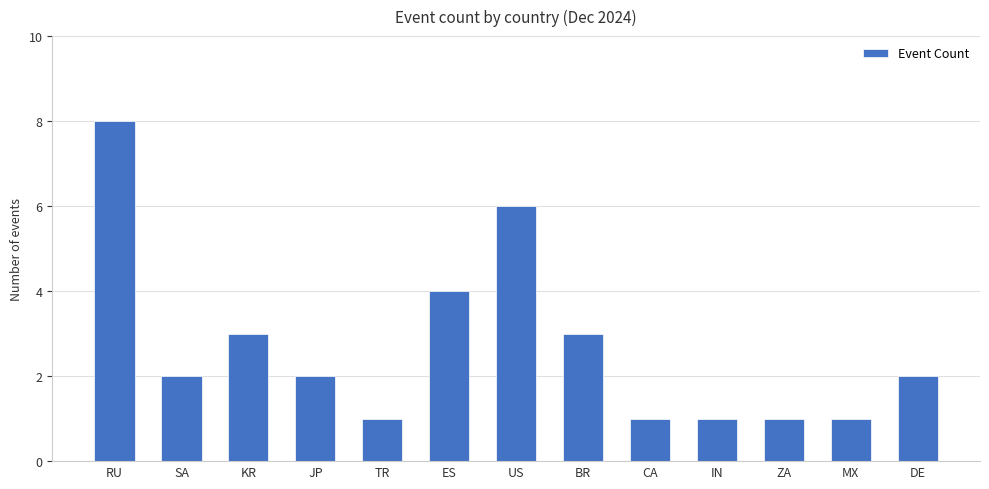

Where does the data first go above 2?

RU